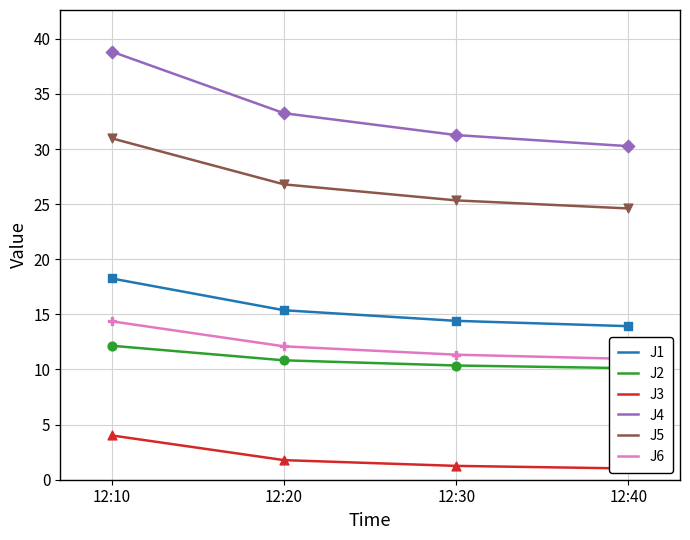

Which series reaches the maximum Y coordinate?

J4